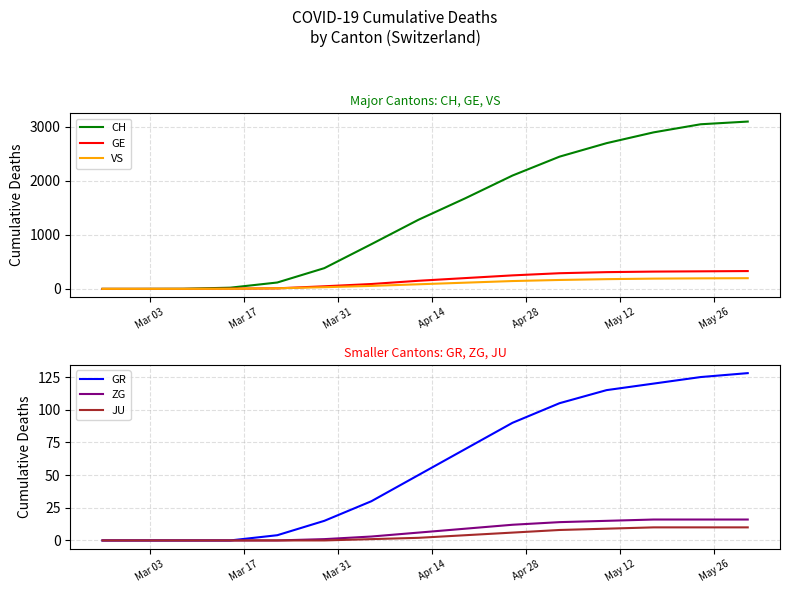

The value of CH at Mar 31 is 1. True or false?

False